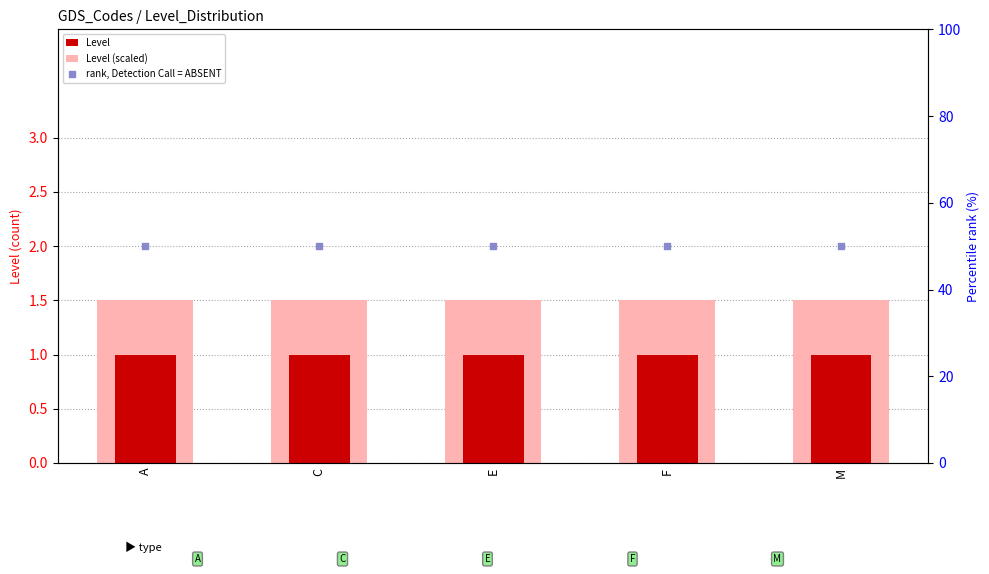

Which series contains the lowest Y value?

Level